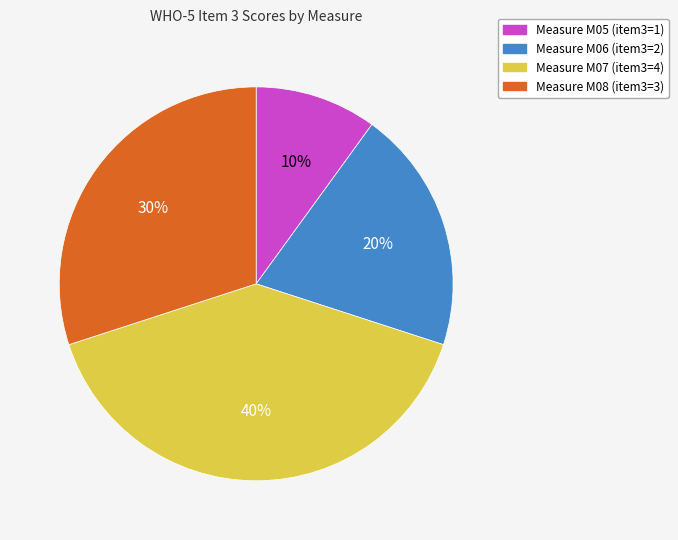

Is there a majority slice in this chart?

No